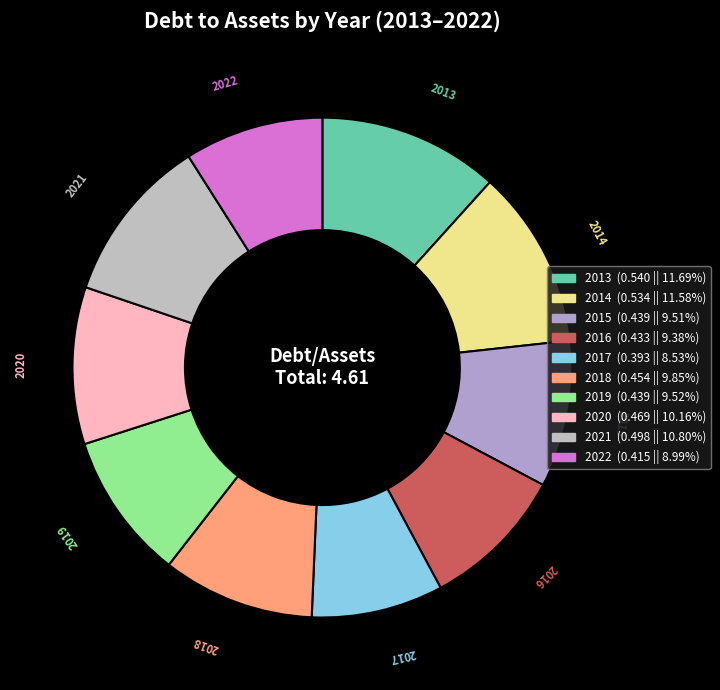

How many segments does this pie chart have?

10